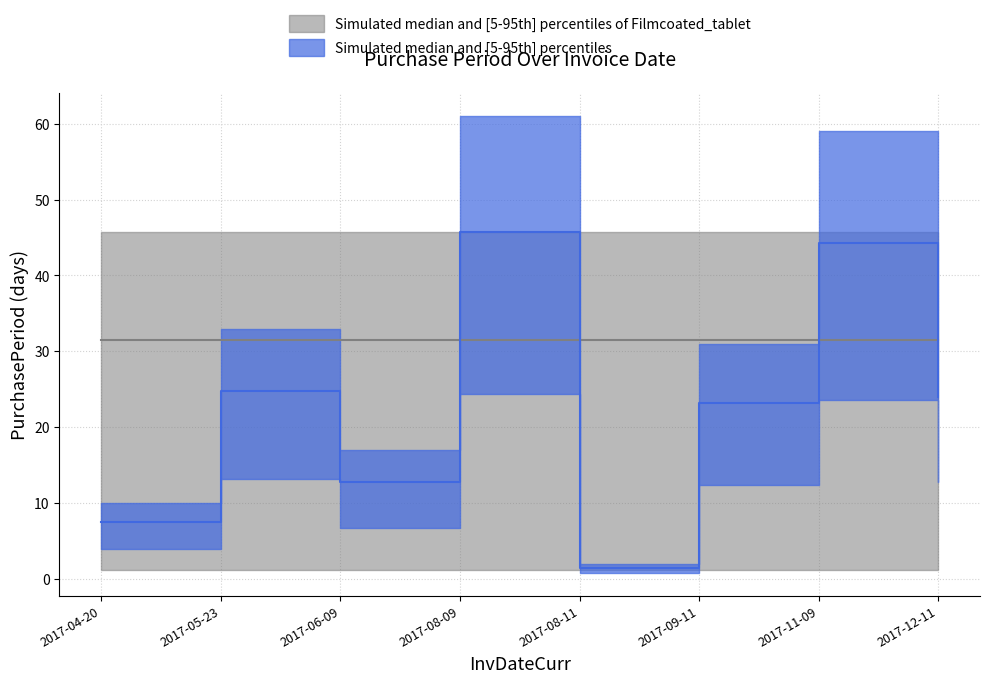

Does the chart display data point markers on the line(s)?

No